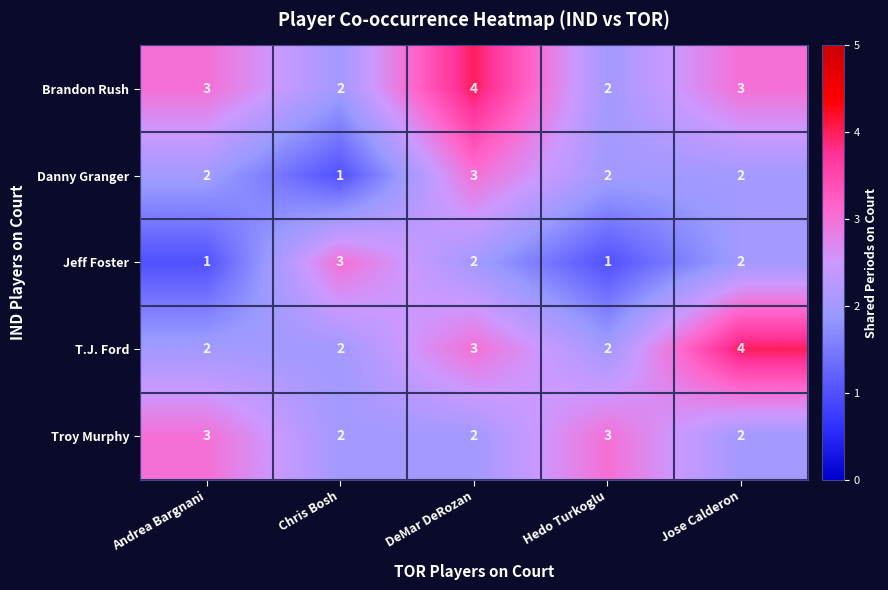

How many T.J. Ford values are between 2 and 3?

4